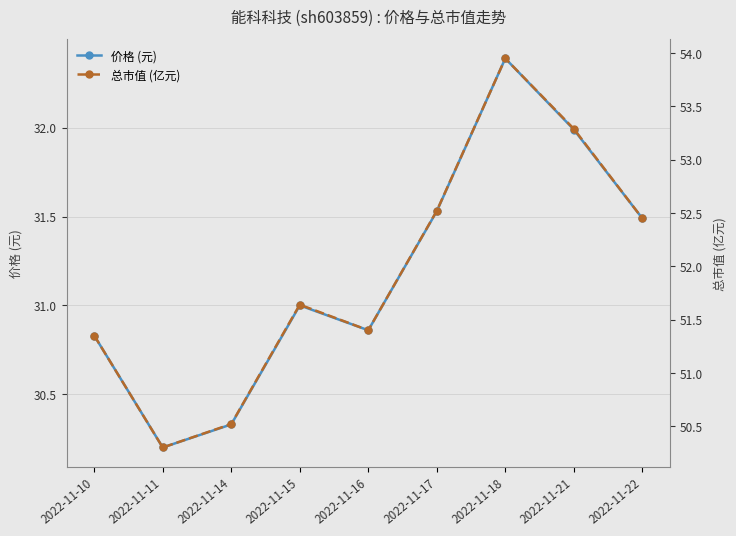

Which series has the widest spread of values?

总市值 (亿元)